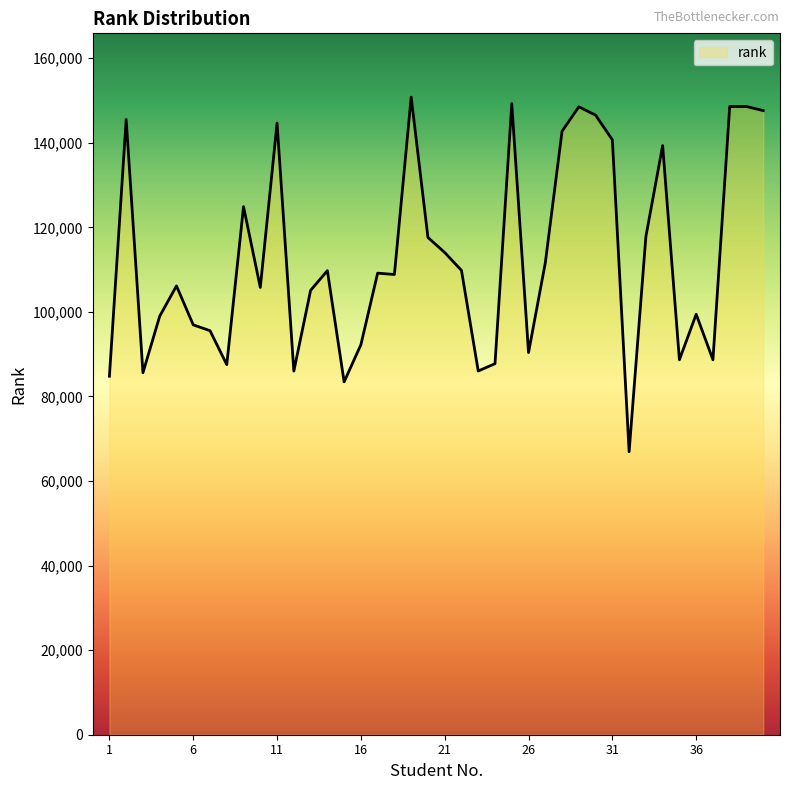

What is the change in value from 23 to 30?

+60506